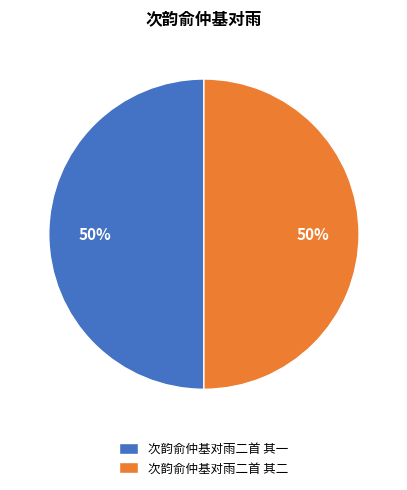

How many segments does this pie chart have?

2